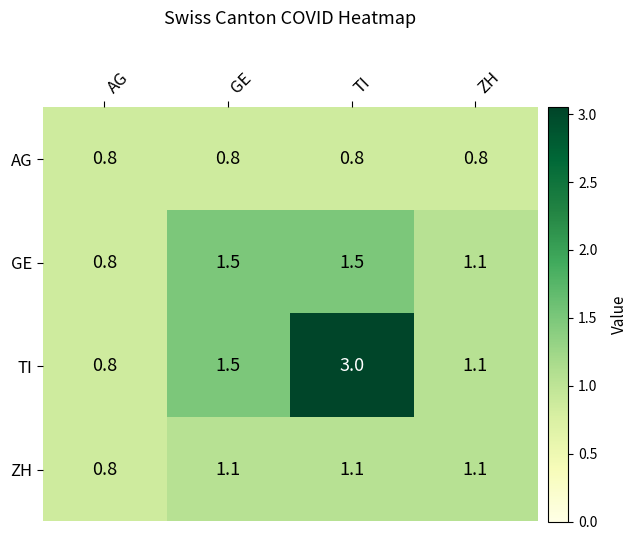

True or false: ZH has a value of 0.8 at AG.

True